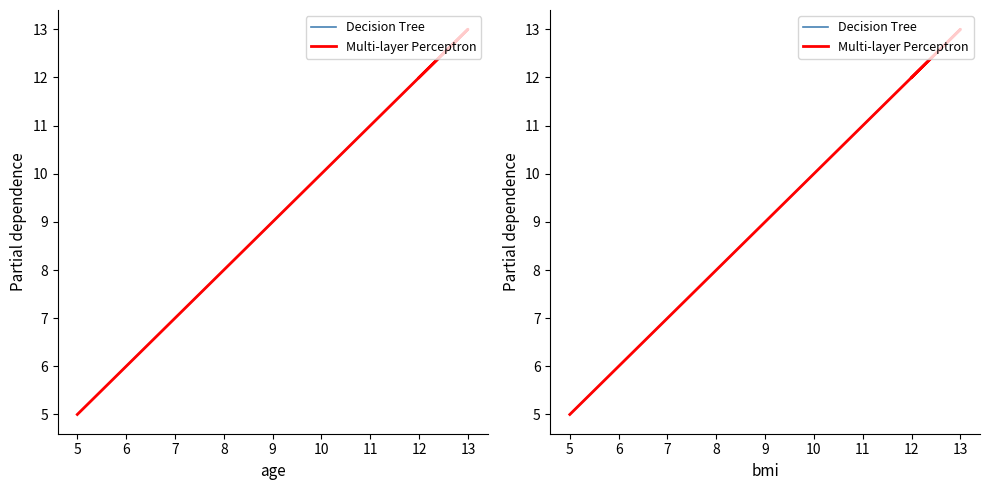

Rank the series by their maximum value, from highest to lowest.

Decision Tree, Multi-layer Perceptron